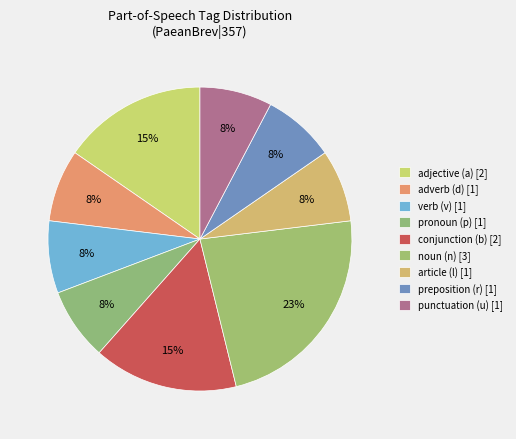

How many slices are in this pie chart?

9